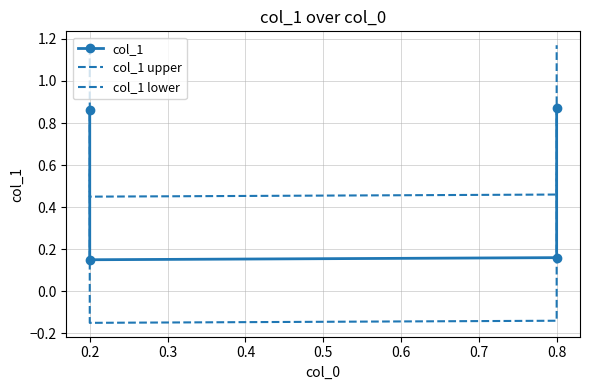

Where is the first local minimum for col_1 lower?

0.2